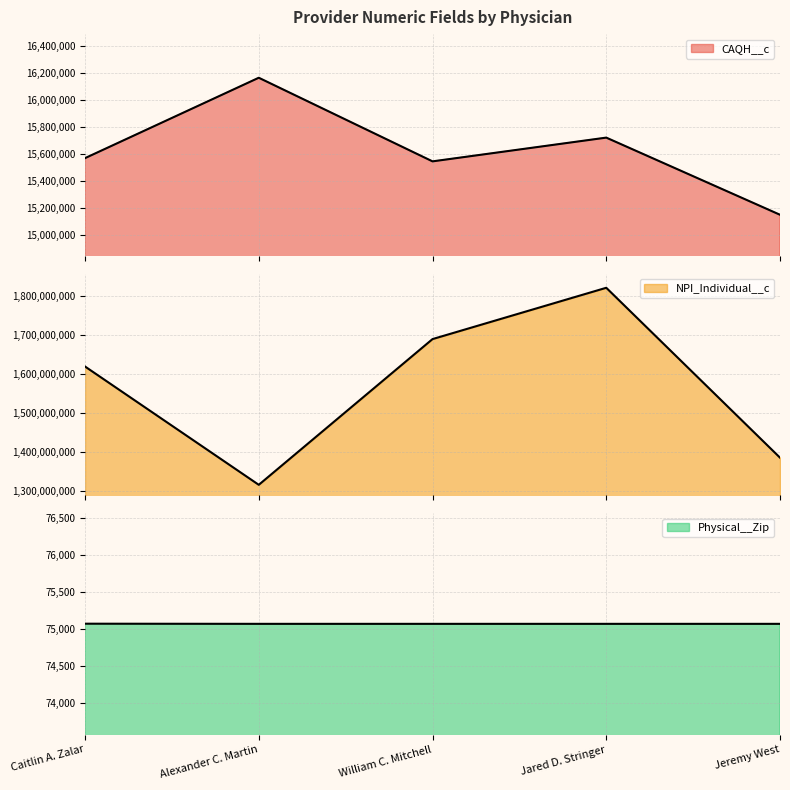

Rank the series by their maximum value, from highest to lowest.

NPI_Individual__c, CAQH__c, Physical__Zip